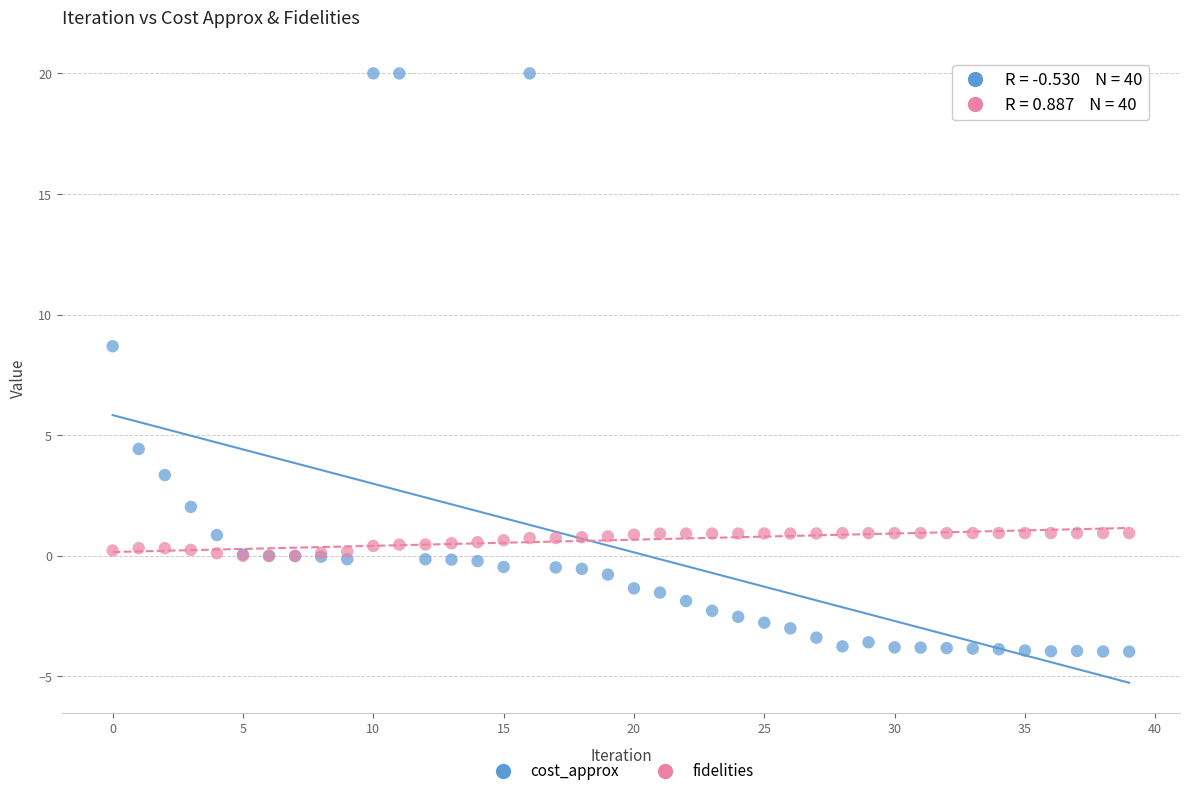

Which series contains the lowest Y value?

cost_approx